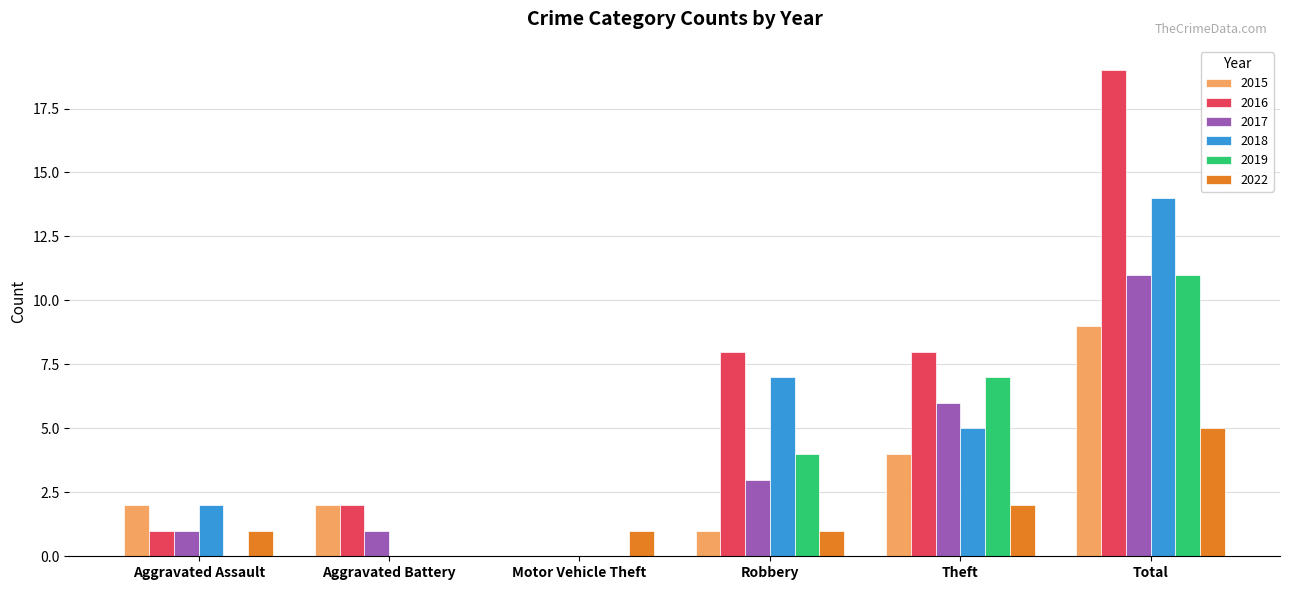

Read the 2015 value at Robbery.

1